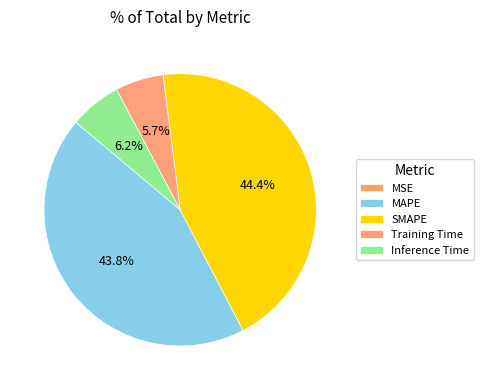

To the nearest percent, what is the difference between the largest and smallest slice percentages?

44%